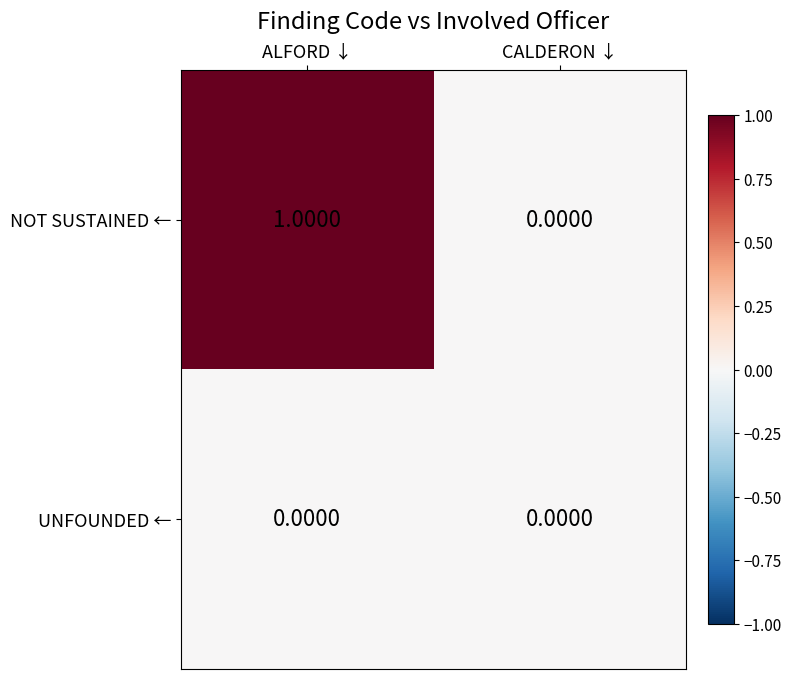

List the series in order of their peak value, highest first.

NOT SUSTAINED ←, UNFOUNDED ←